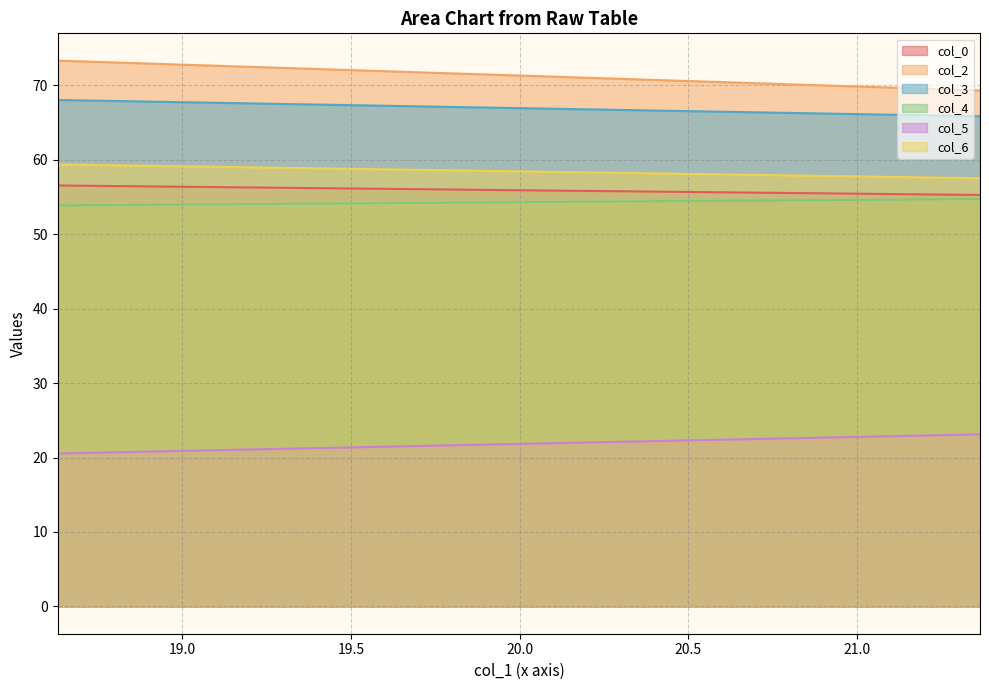

List the series in order of their peak value, highest first.

col_2, col_3, col_6, col_0, col_4, col_5